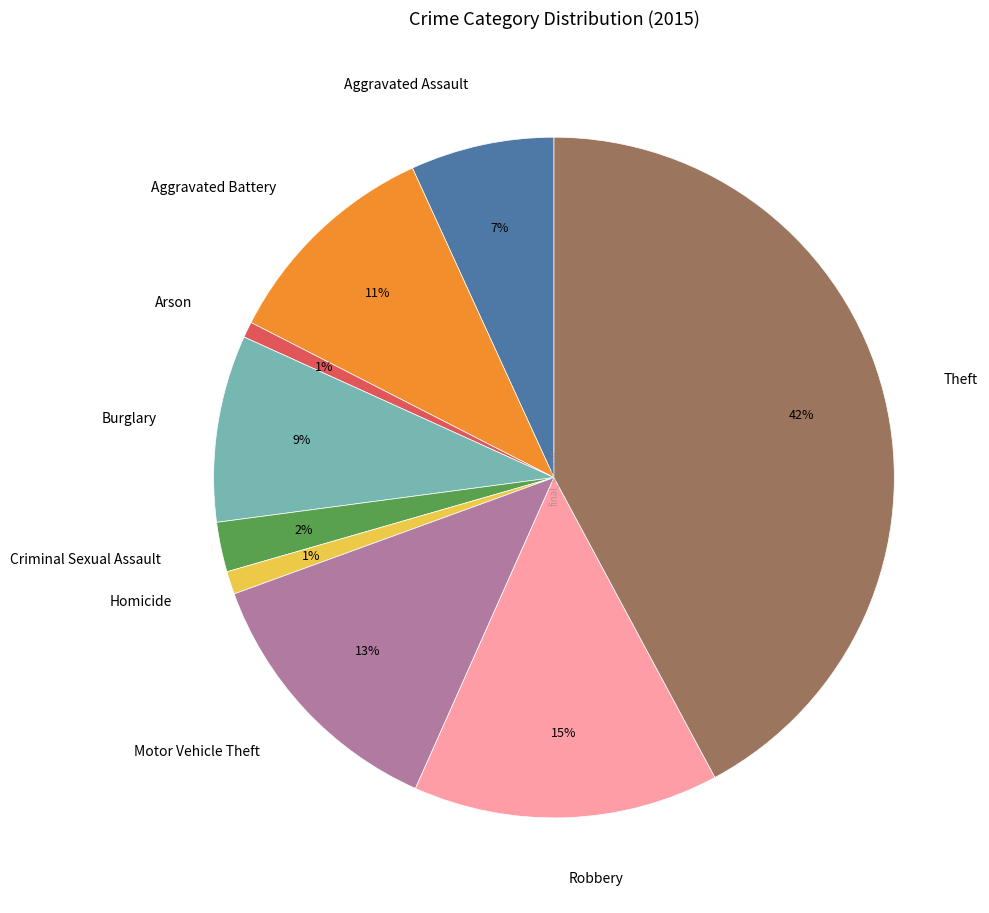

Which category has the biggest portion of the pie?

Theft